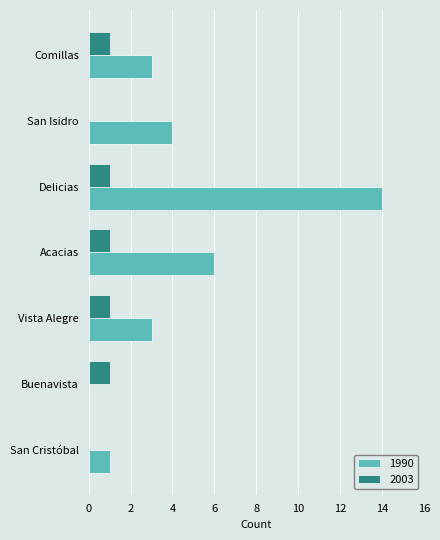

Which series has the largest total across all categories?

1990